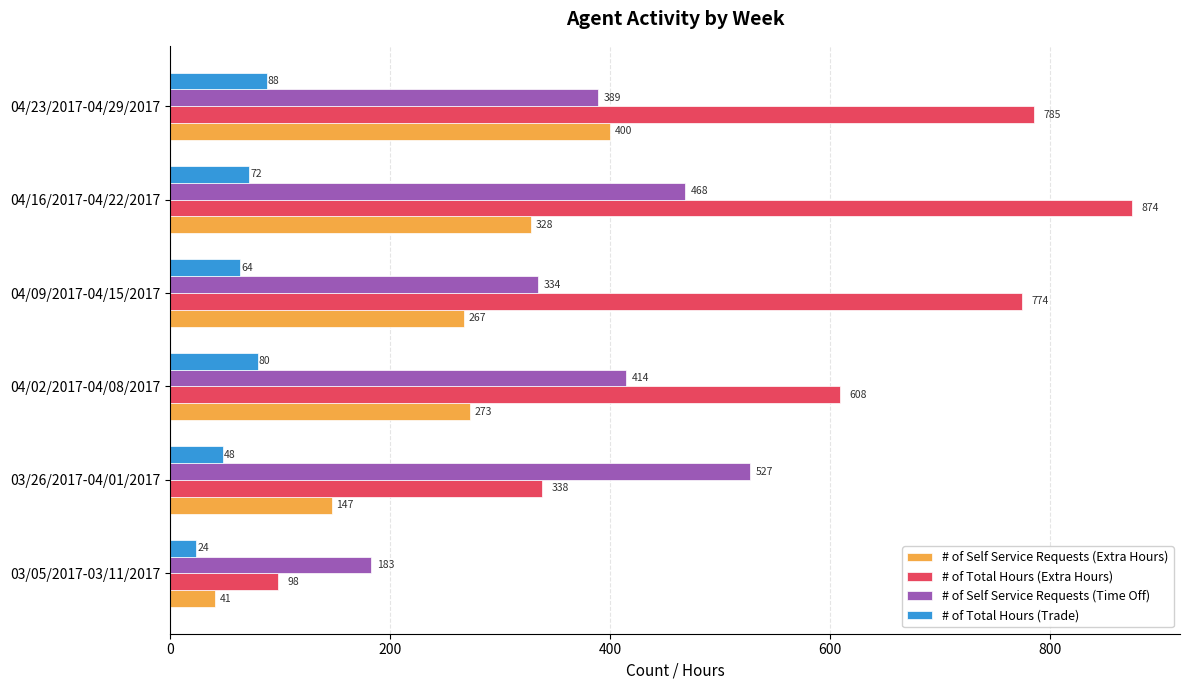

List the series in order of their peak value, highest first.

# of Total Hours (Extra Hours), # of Self Service Requests (Time Off), # of Self Service Requests (Extra Hours), # of Total Hours (Trade)